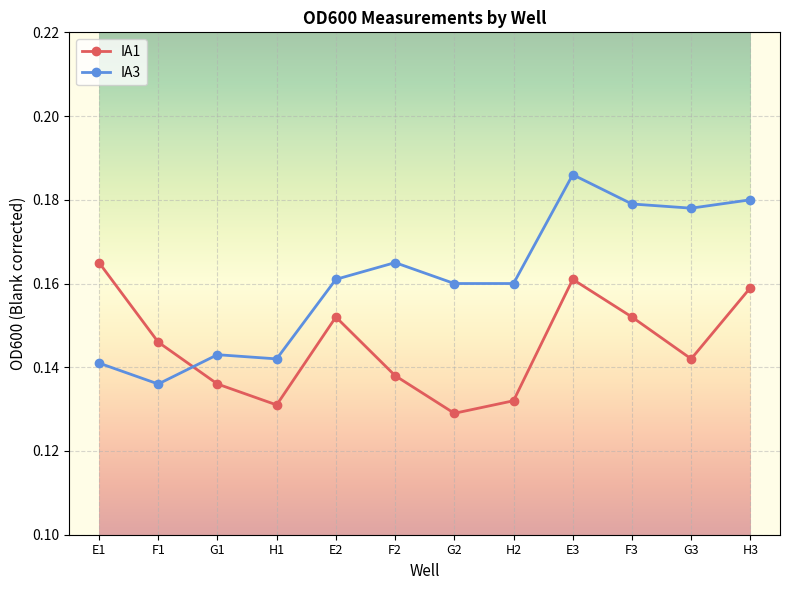

What are all the series names shown in the legend?

IA1, IA3